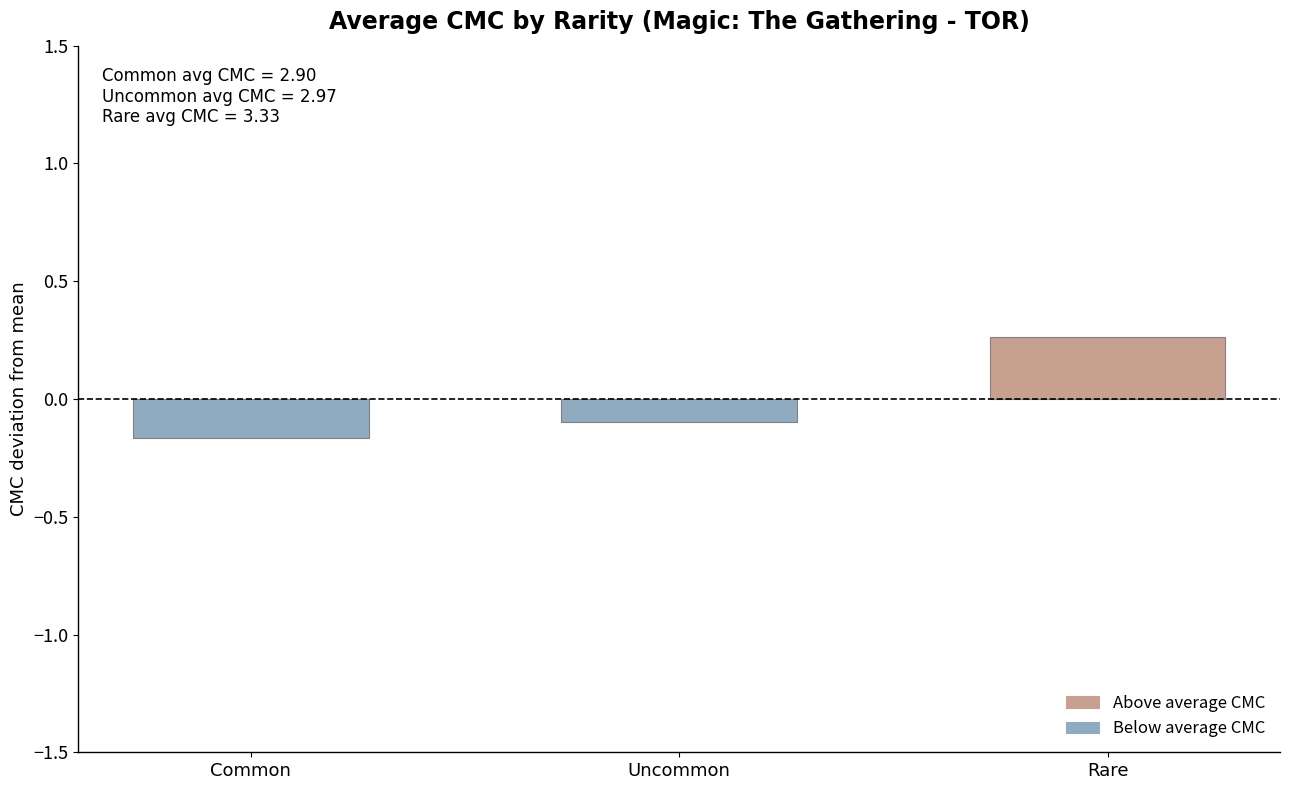

Does the chart contain stacked bars?

No